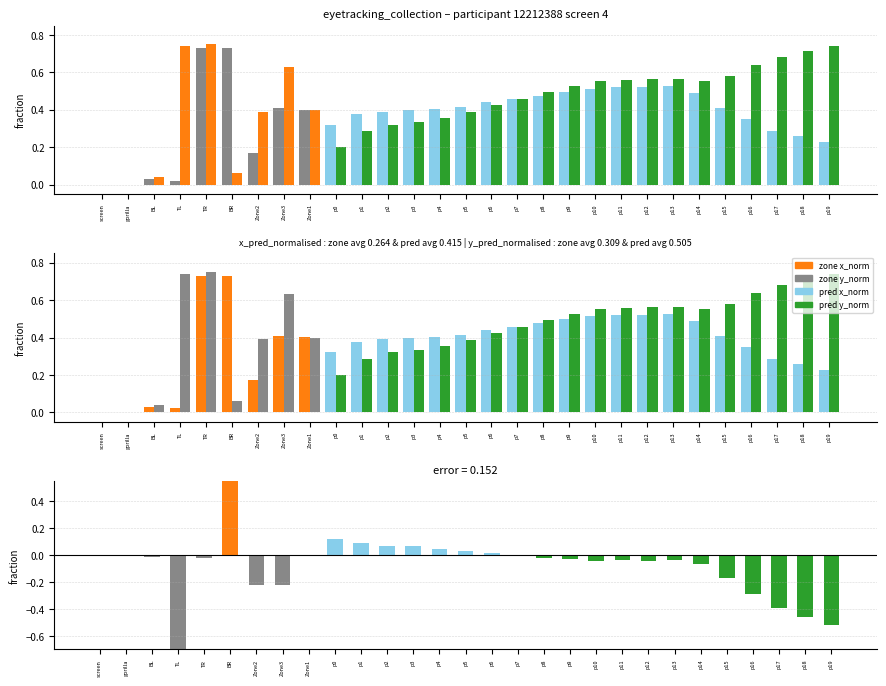

Is it true that x_norm equals 0.3 at p0?

True